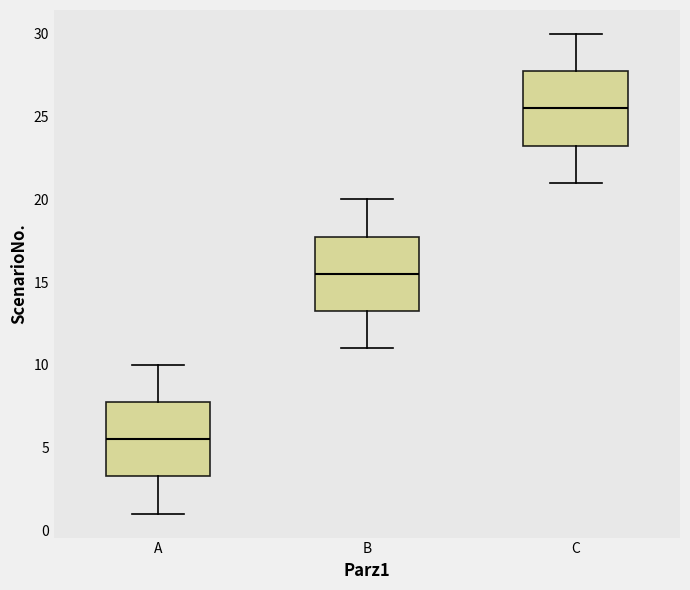

Reading left to right, read every box against the y-axis: the position of its median line, the range the box covers, and the ends of its whiskers. The values are not printed on the chart, so give them approximately, as read against the axis.

A: median 5.5, box 3.5 to 8.0, whiskers 1.0 to 10.0
B: median 15.5, box 13.5 to 18.0, whiskers 11.0 to 20.0
C: median 25.5, box 23.5 to 28.0, whiskers 21.0 to 30.0